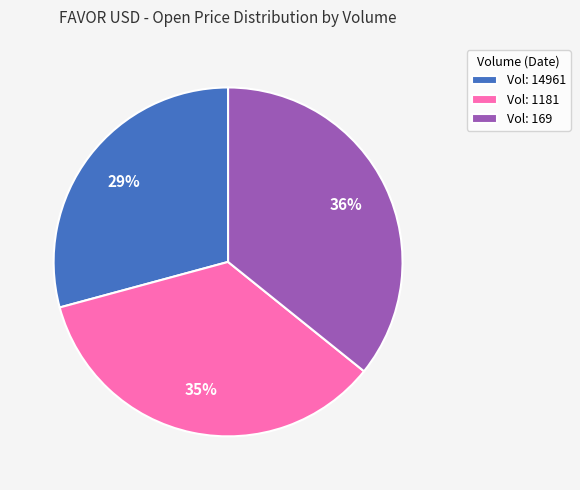

Is the sum of Vol: 1181 and Vol: 14961 greater than half?

Yes